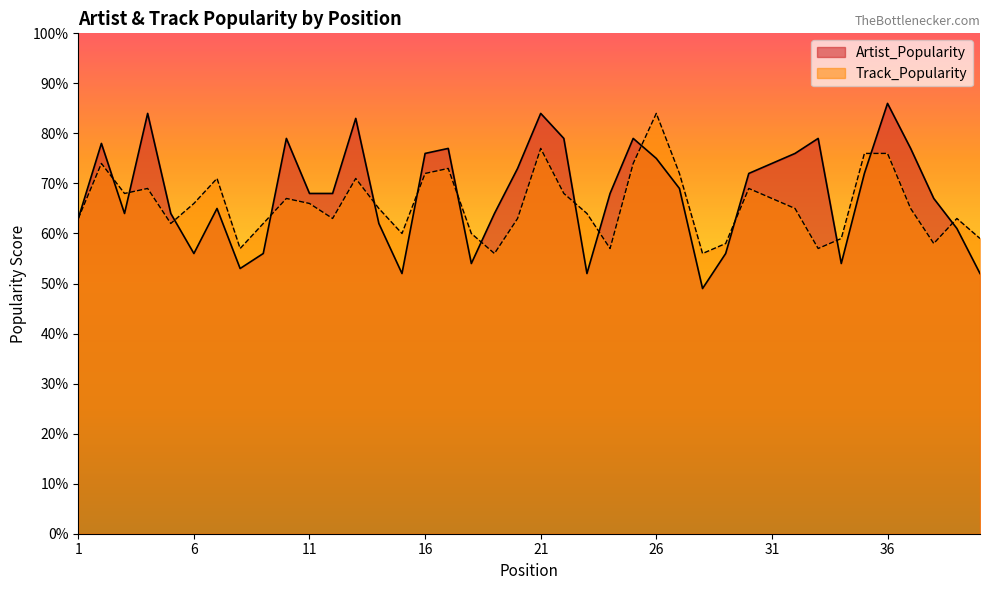

What is the sum of the Track_Popularity values at 1 and 5?

125